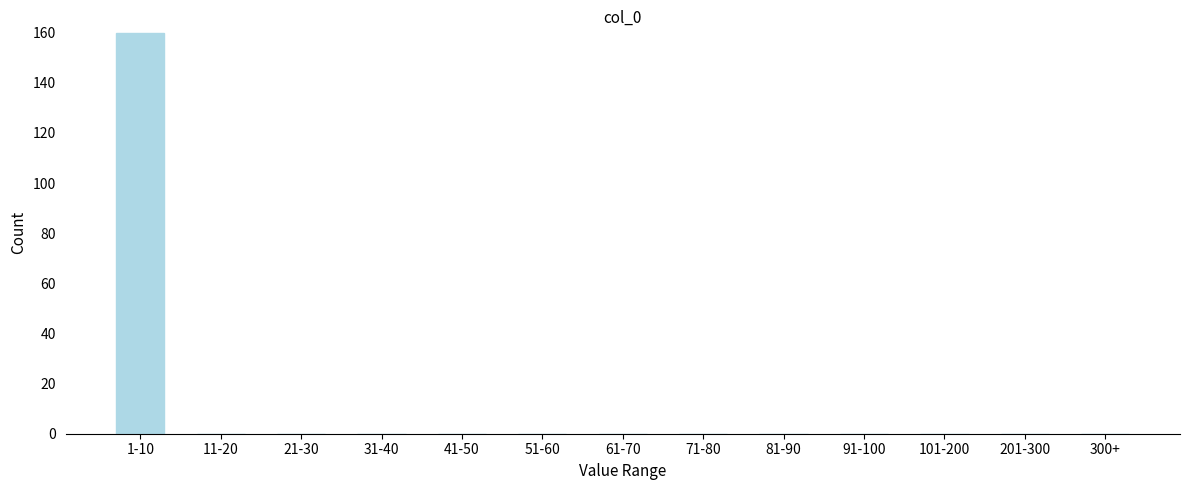

Reading right to left, extract all data points from this chart.

300+=0	201-300=0	101-200=0	91-100=0	81-90=0	71-80=0	61-70=0	51-60=0	41-50=0	31-40=0	21-30=0	11-20=0	1-10=160